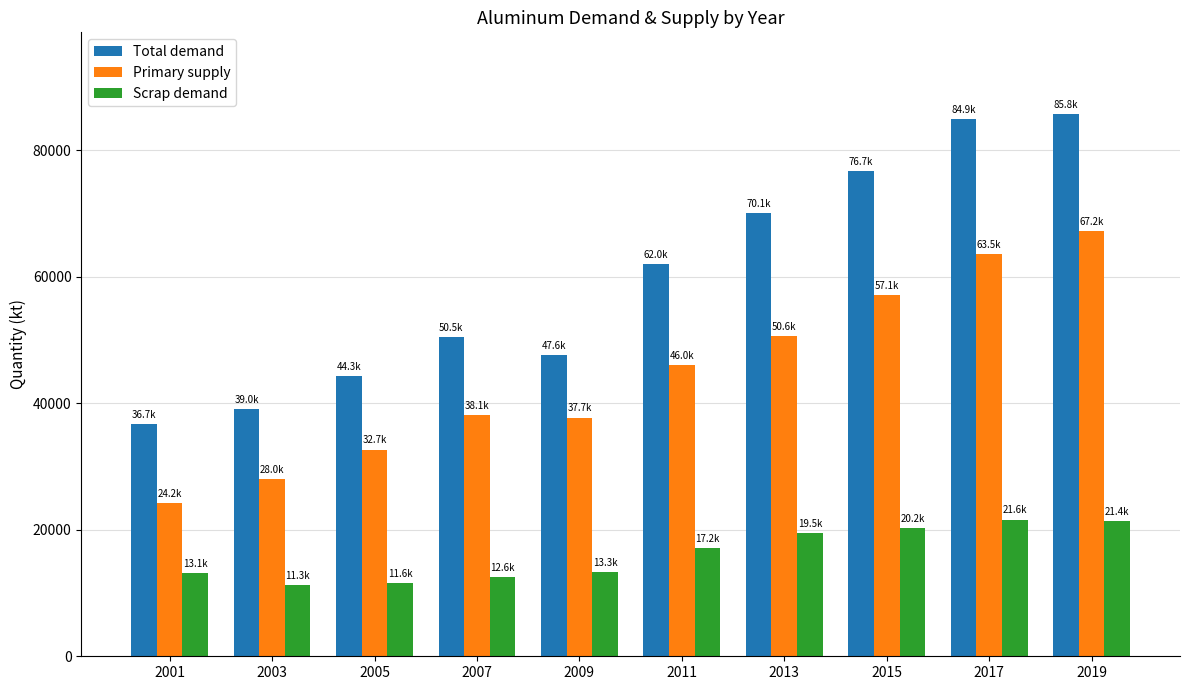

Is it true that Scrap demand equals 22742.4 at 2011?

False